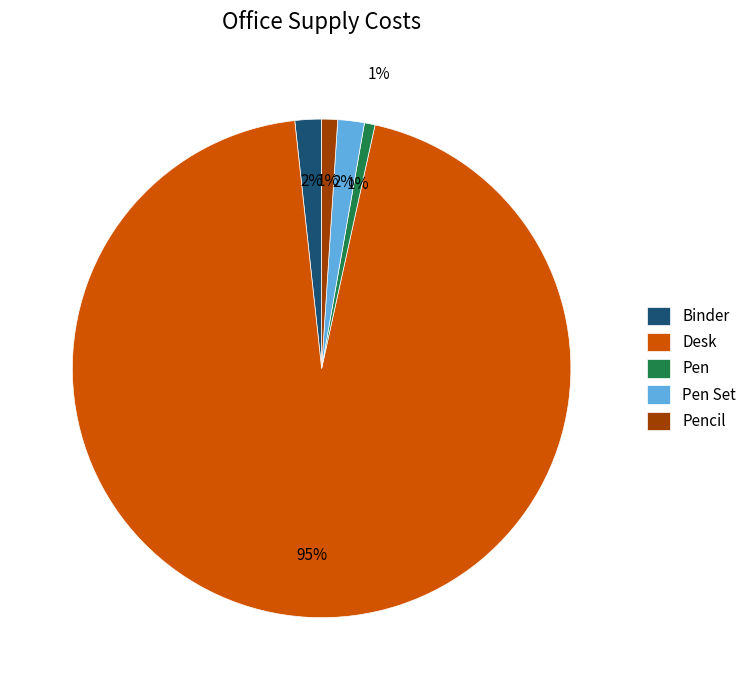

What is the smallest slice in the pie chart?

Pen